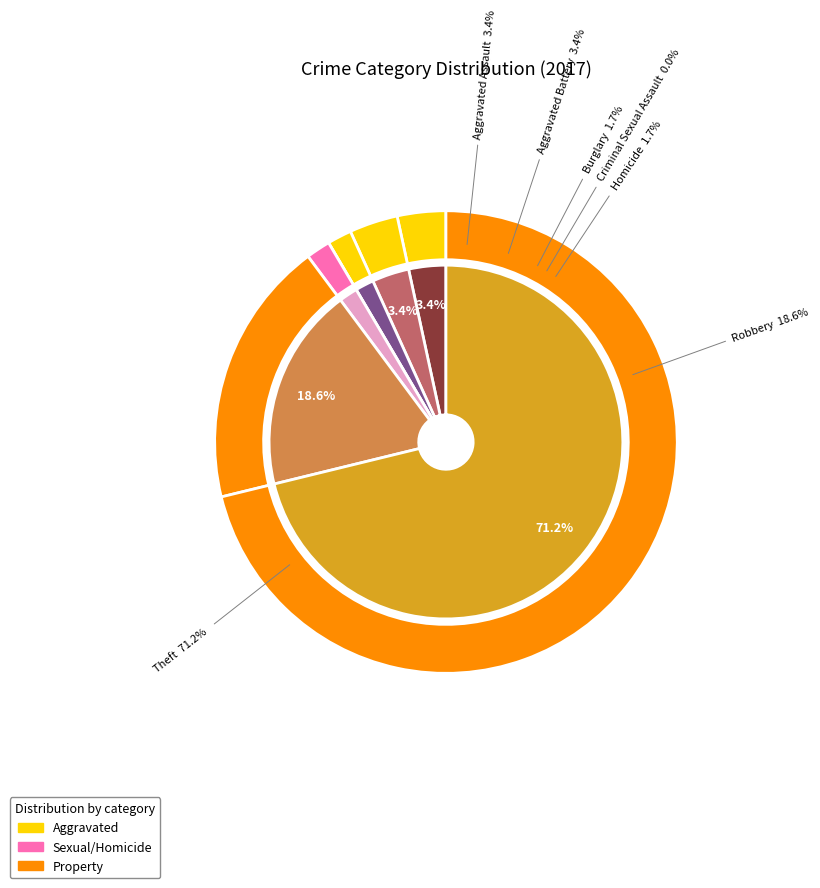

Count the number of slices in the pie.

7